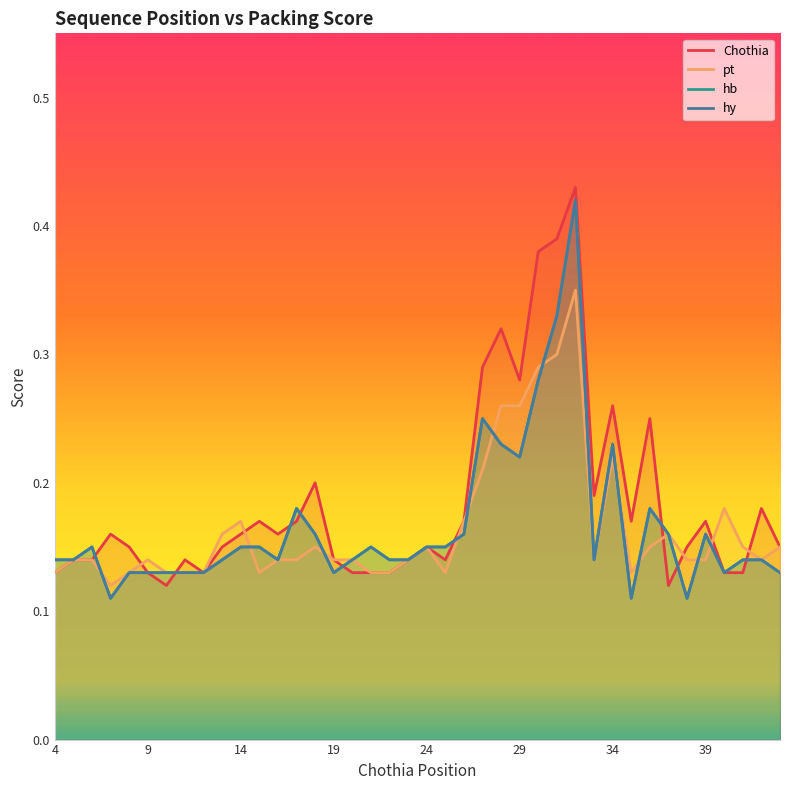

What is the total value across all series at 34?

0.9